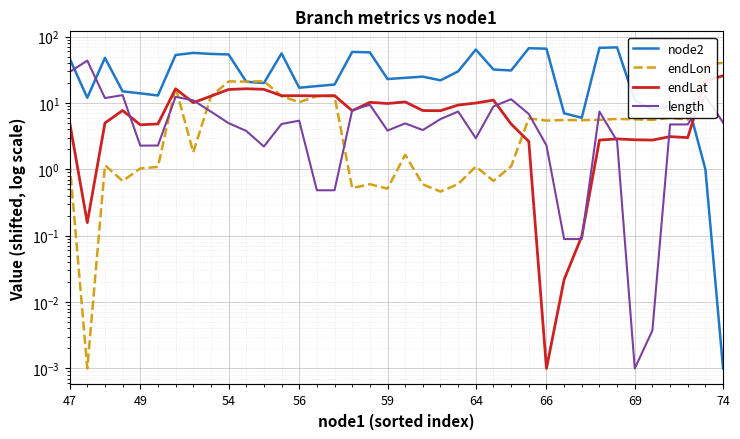

True or false: endLat and endLon cross at least once.

True